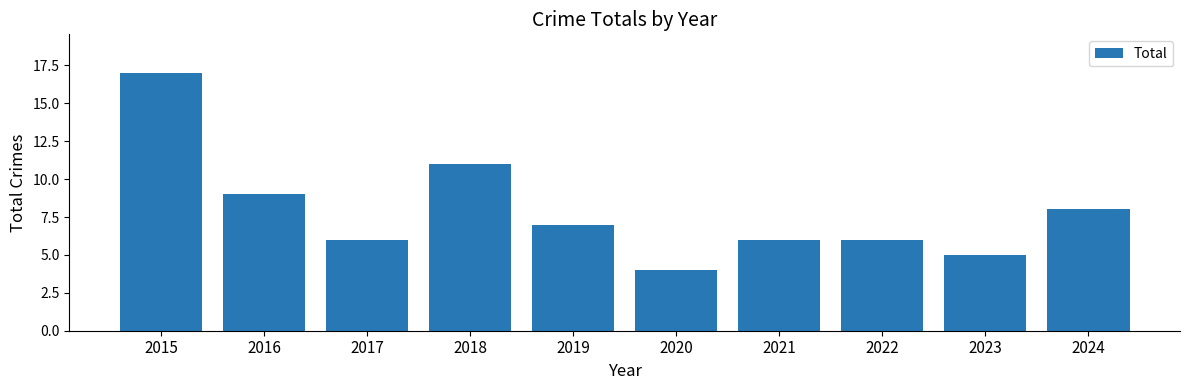

What is the ratio of the value at 2022 to the value at 2015?

0.4